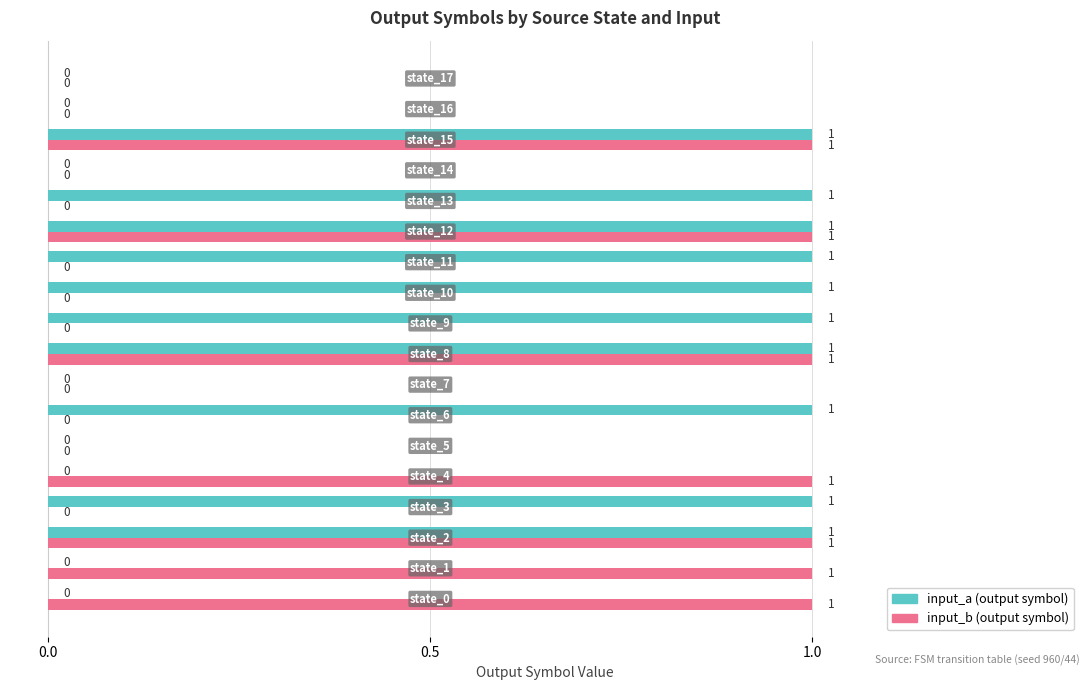

What is the value of the input_a bar at the 12th from the left?

1